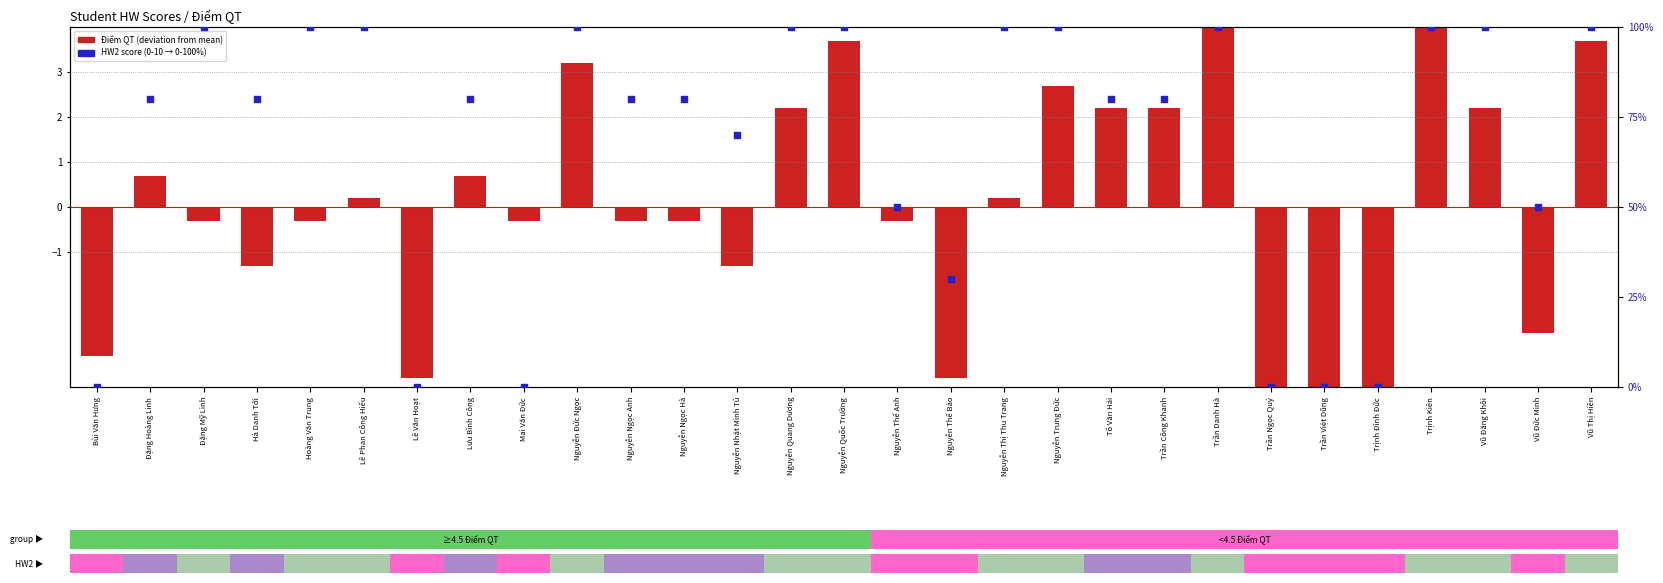

What is the total value across all series at Trần Danh Hà?

104.7